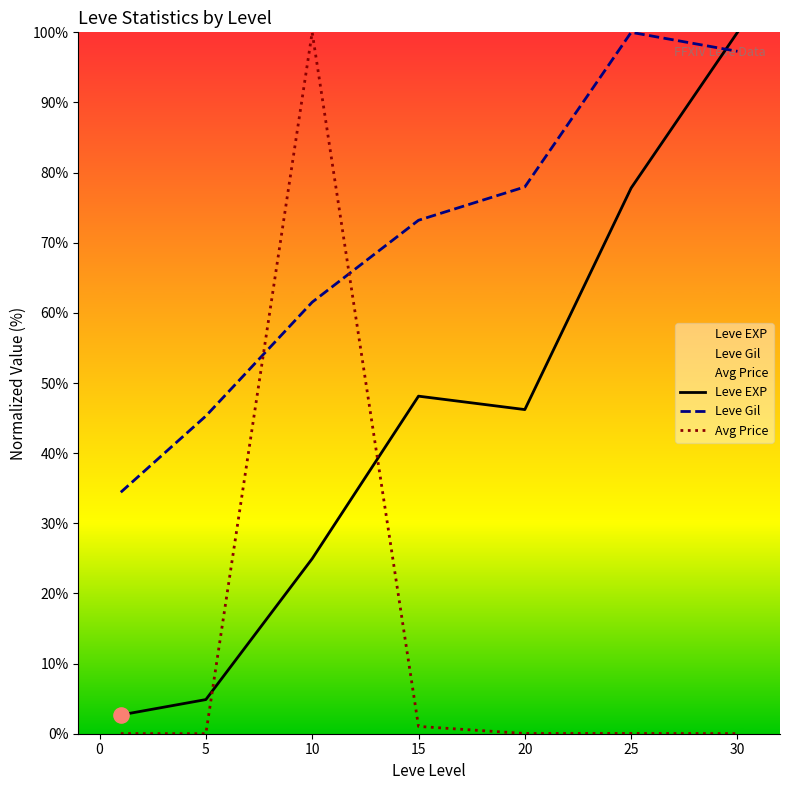

Which series reaches the maximum Y coordinate?

Leve EXP